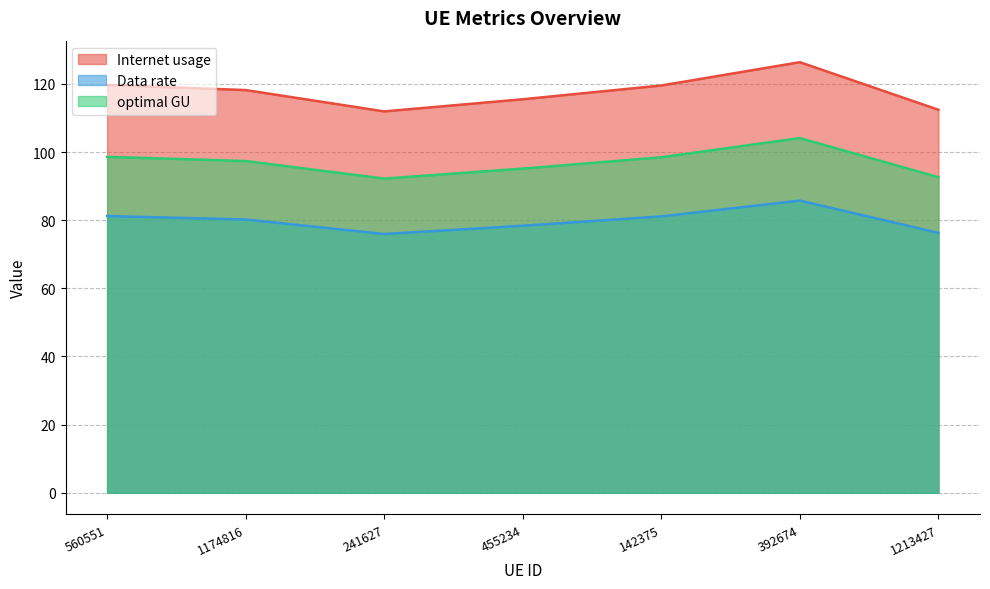

Is it true that Data rate equals 129.5 at 392674?

False